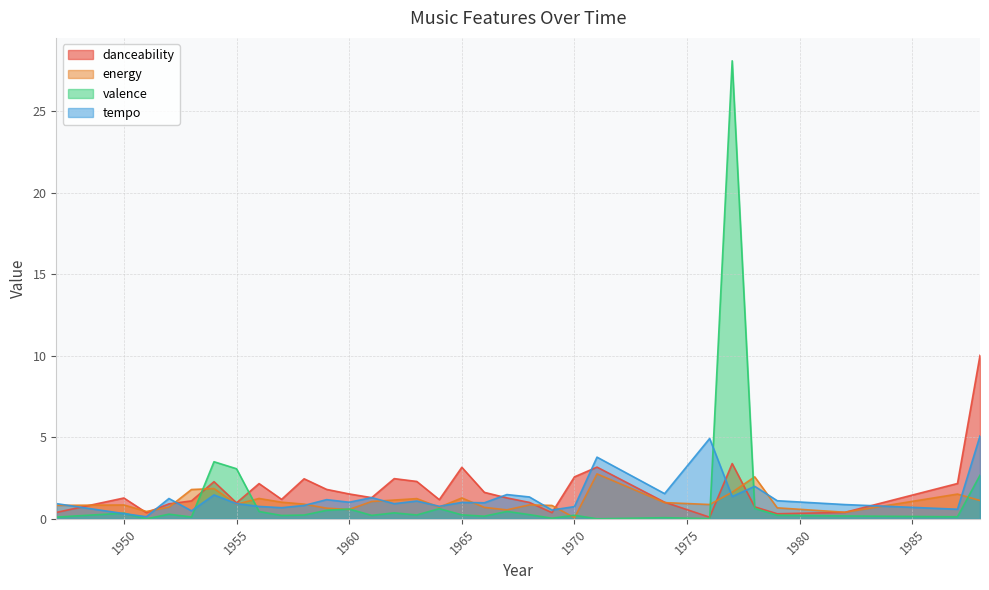

What is the difference between the valence values at 1965 and 1988?

2.4